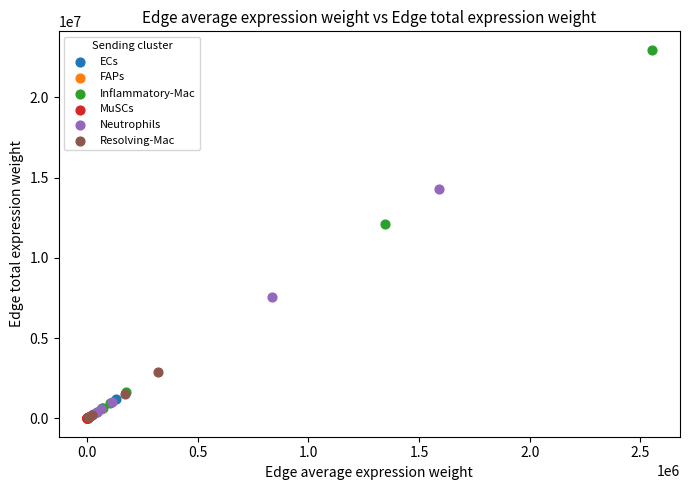

Which series reaches the maximum Y coordinate?

Inflammatory-Mac